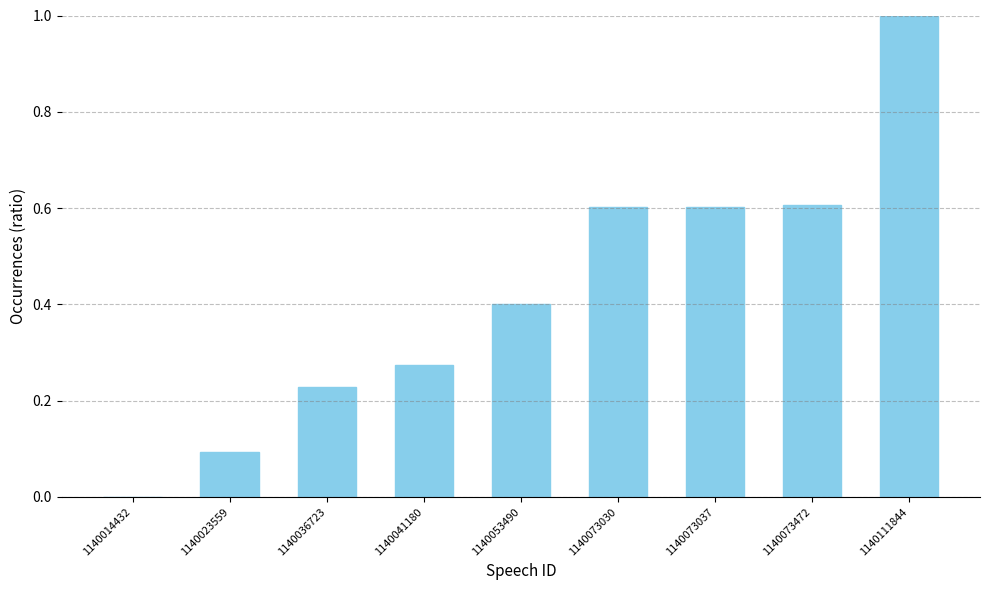

Is it true that the value at 1140111844 is 1.0?

True